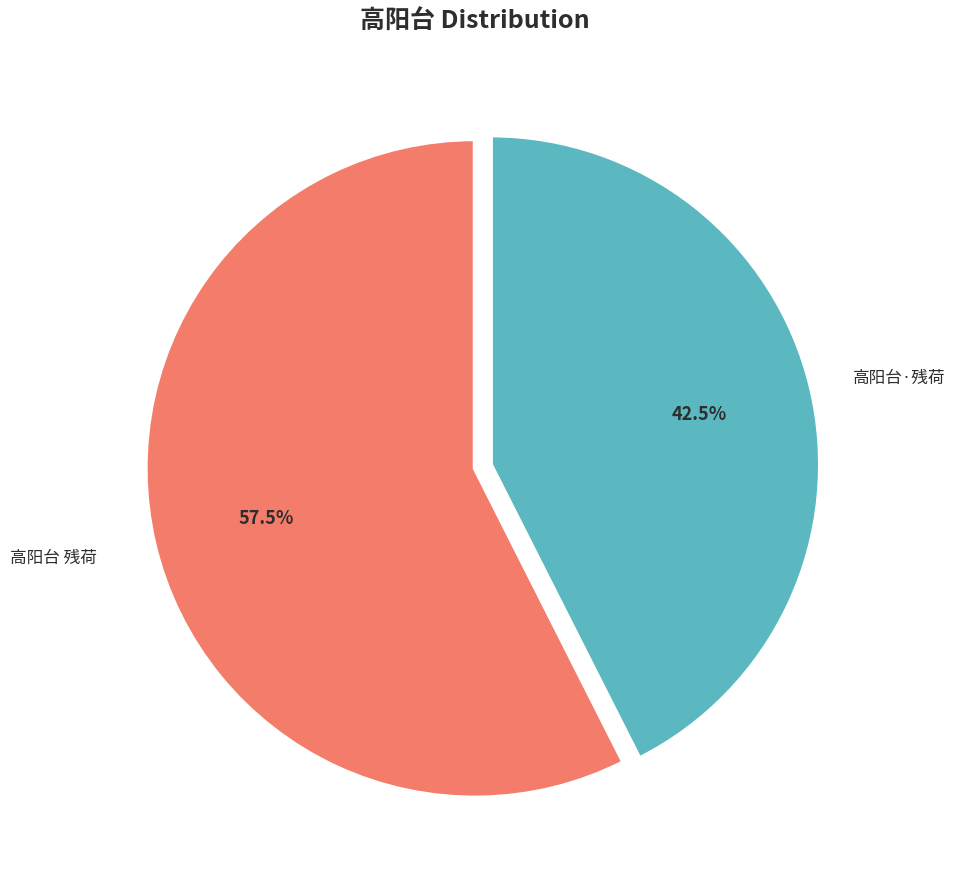

Combined, do 高阳台 残荷 and 高阳台·残荷 account for over 50%?

Yes